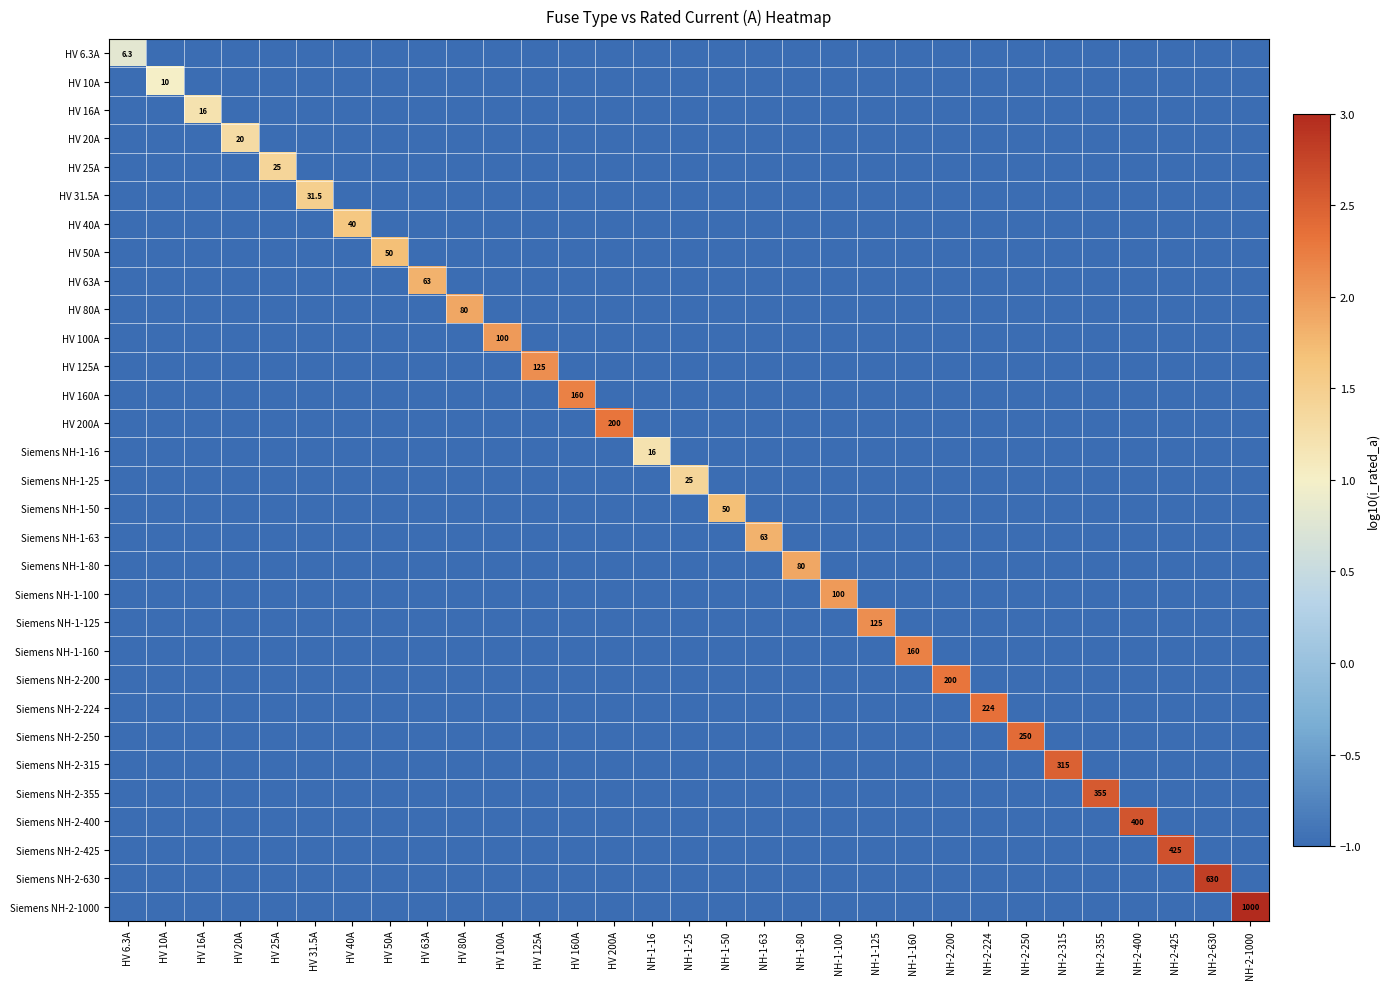

Which series has the widest spread of values?

Siemens NH-2-1000